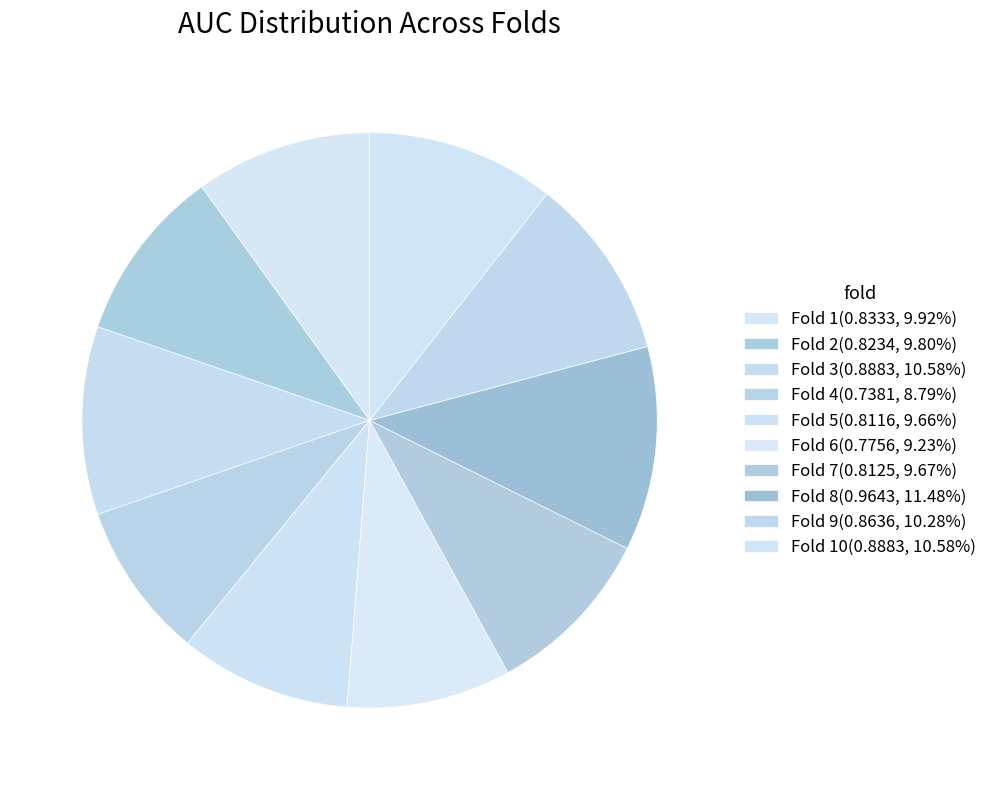

Is there any slice that represents more than half of the pie?

No